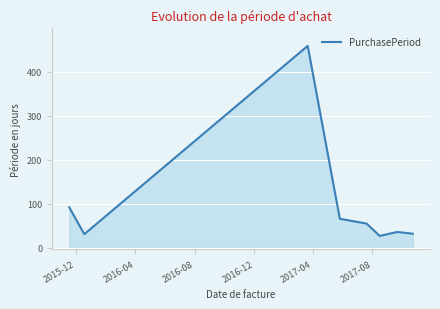

What is the difference between the second highest and second lowest values?

61